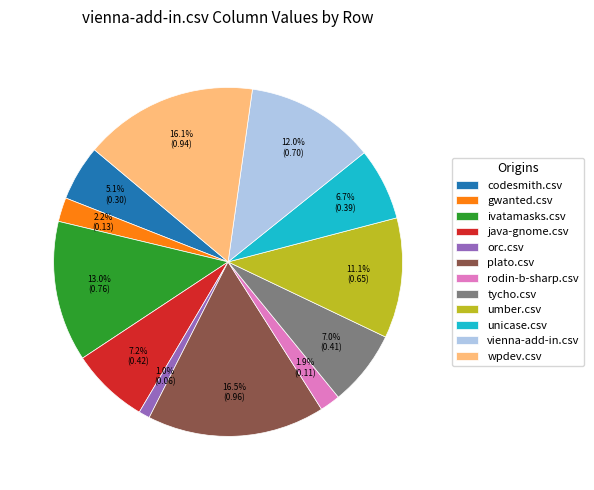

To the nearest percent, what is the difference between the ivatamasks.csv and gwanted.csv slice percentages?

11%